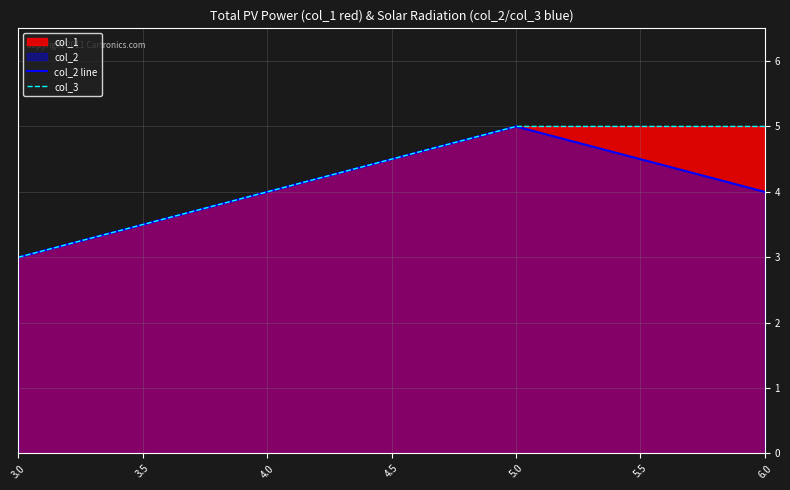

Which series changed the most between 3.0 and 6.0?

col_3